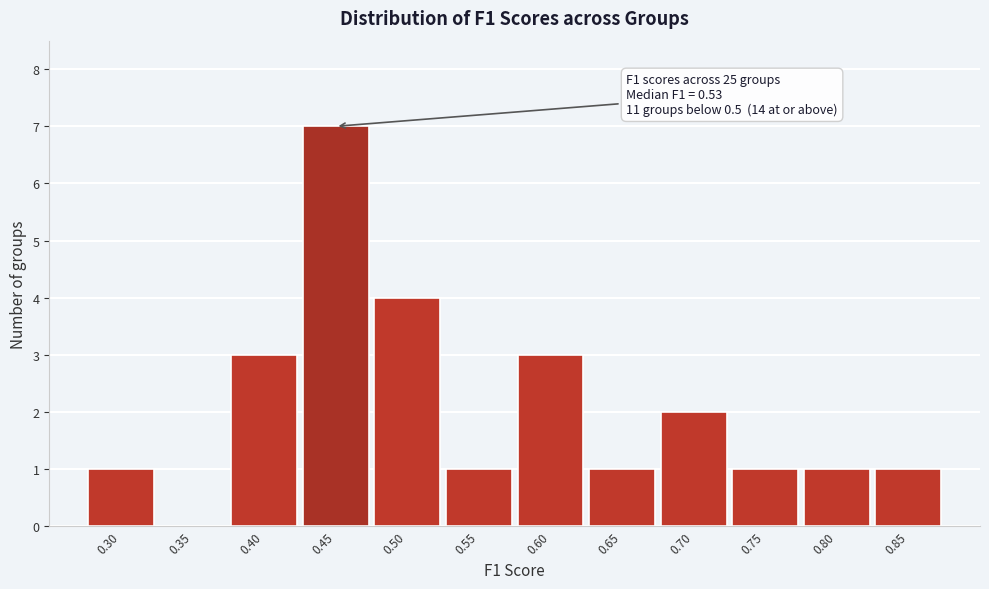

Reading right to left, list all the values displayed in this chart.

0.85=1	0.80=1	0.75=1	0.70=2	0.65=1	0.60=3	0.55=1	0.50=4	0.45=7	0.40=3	0.35=0	0.30=1